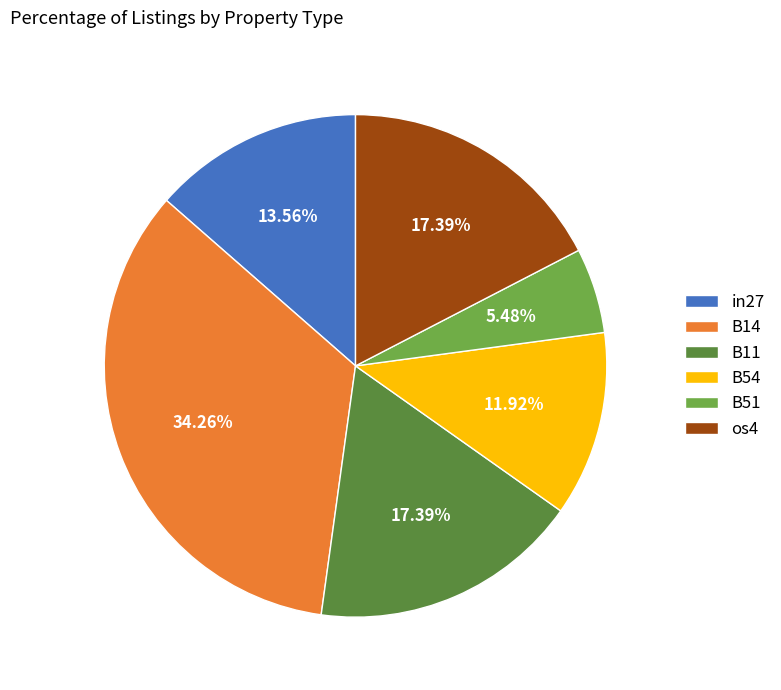

Does os4 represent more than half of the total?

No